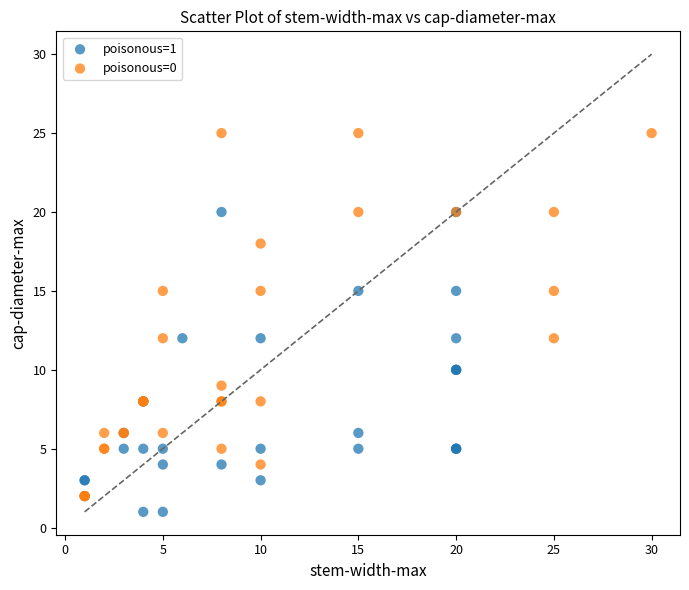

Which series has the widest spread of Y values?

poisonous=0